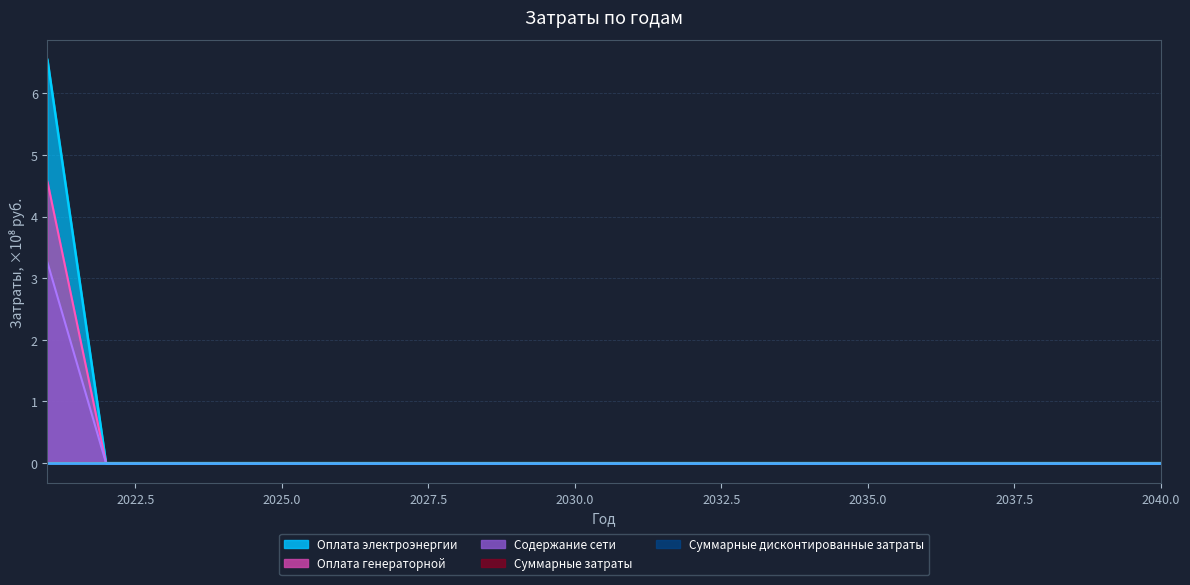

Which series has the largest range (max minus min)?

Оплата генераторной